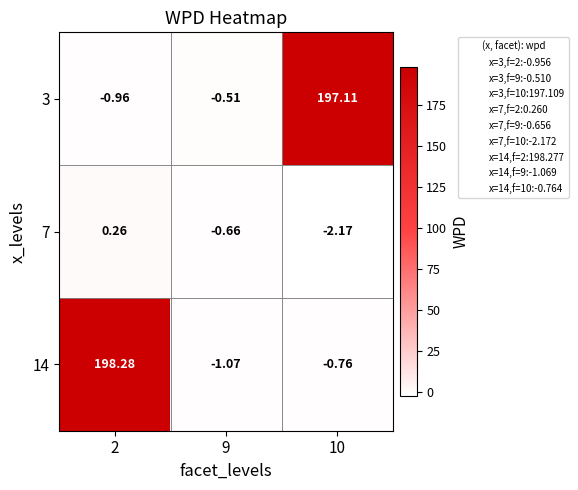

Is the value of 14 at 2 greater than the value of 7 at 10?

Yes